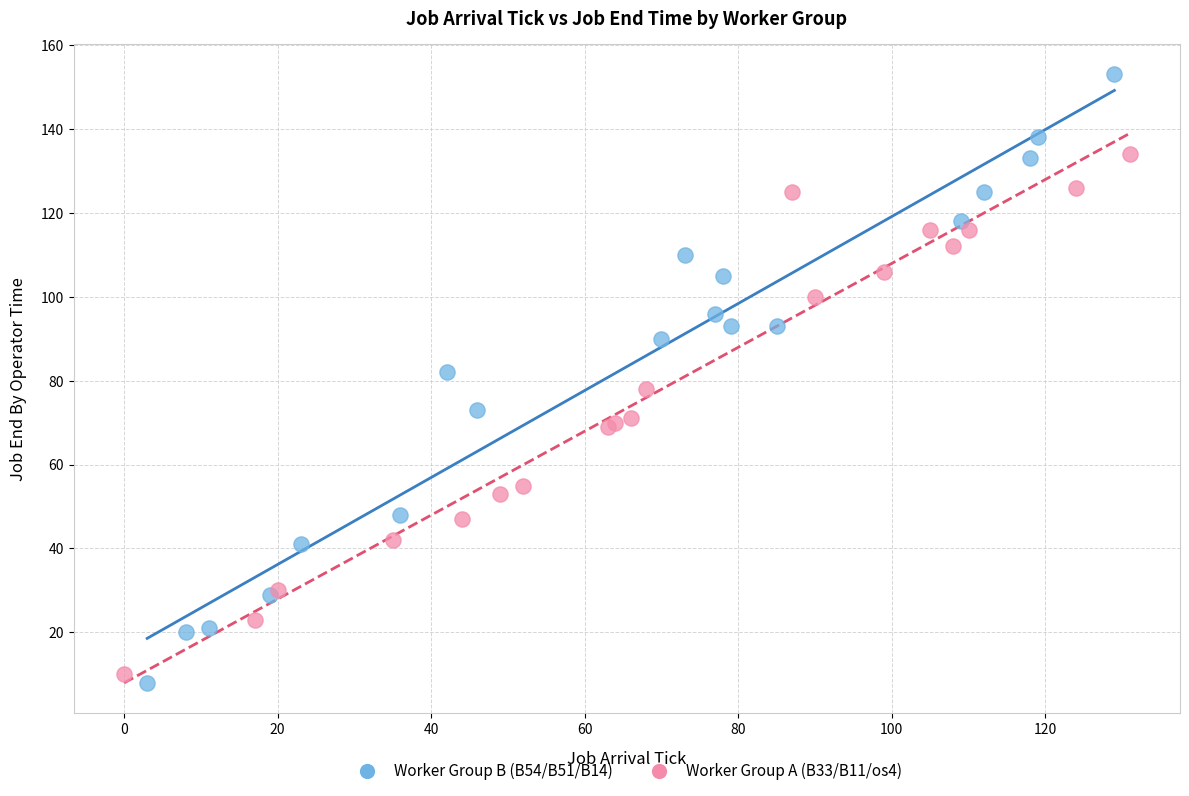

What are all the series names shown in the legend?

Worker Group B (B54/B51/B14), Worker Group A (B33/B11/os4)